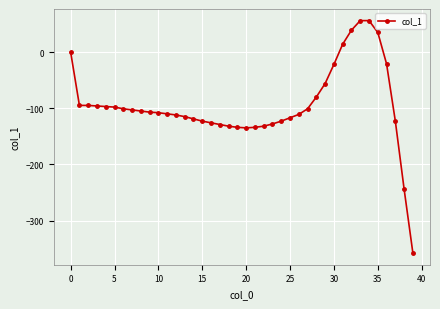

What is the greatest value displayed?

56